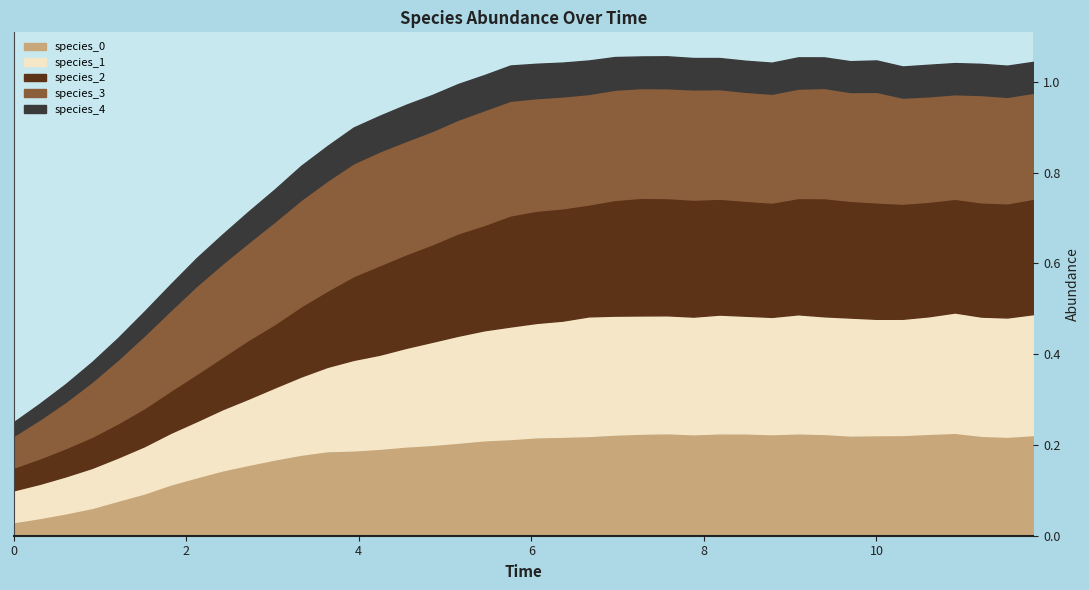

Does the chart have visible grid lines?

No